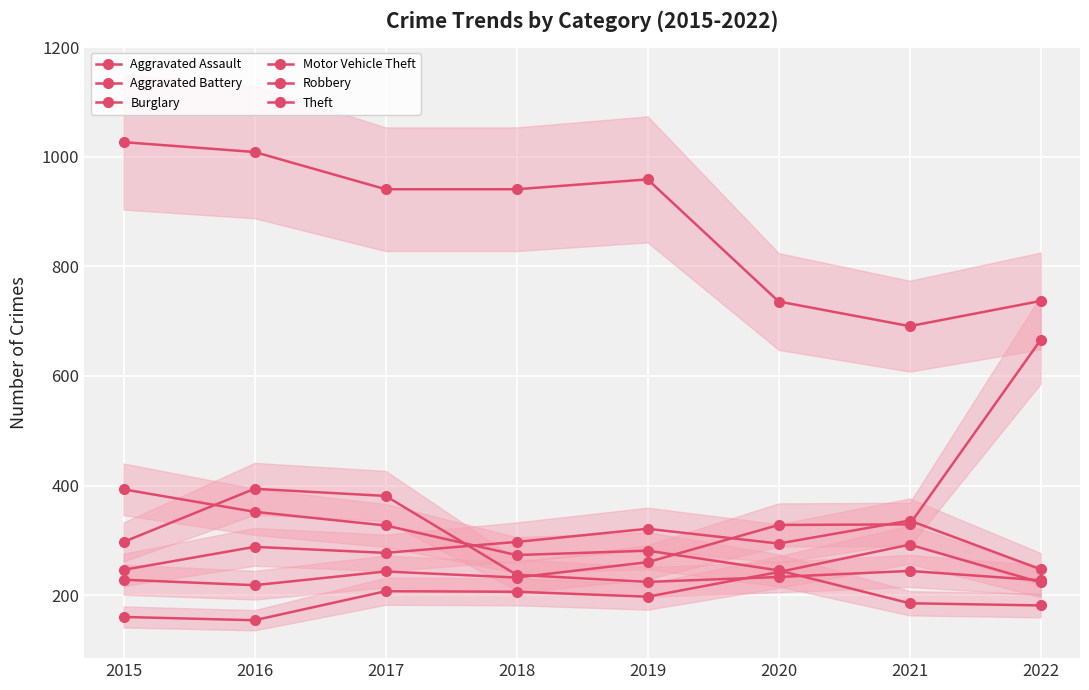

True or false: Motor Vehicle Theft and Theft cross at least once.

False